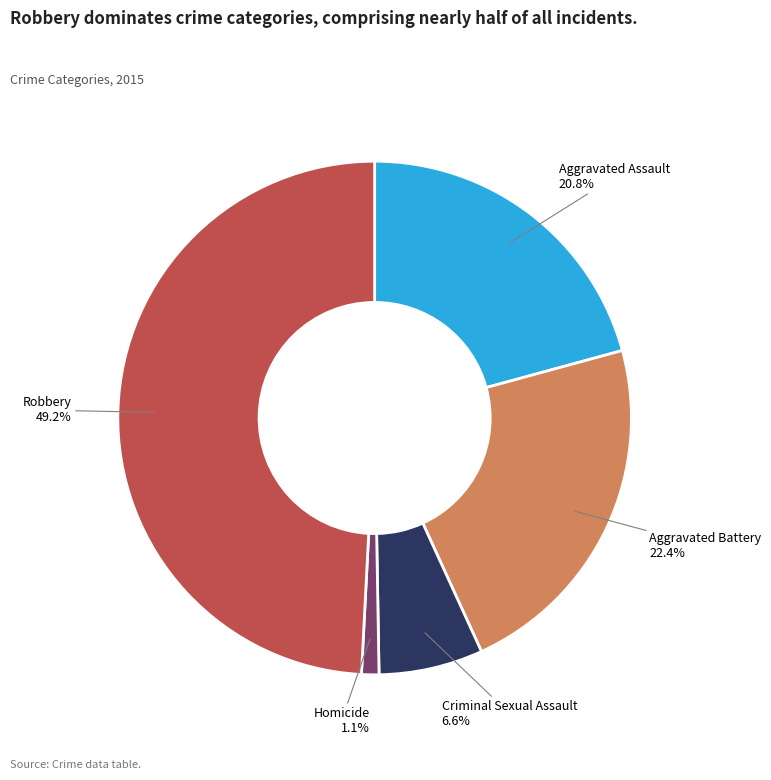

Count the number of slices in the pie.

5